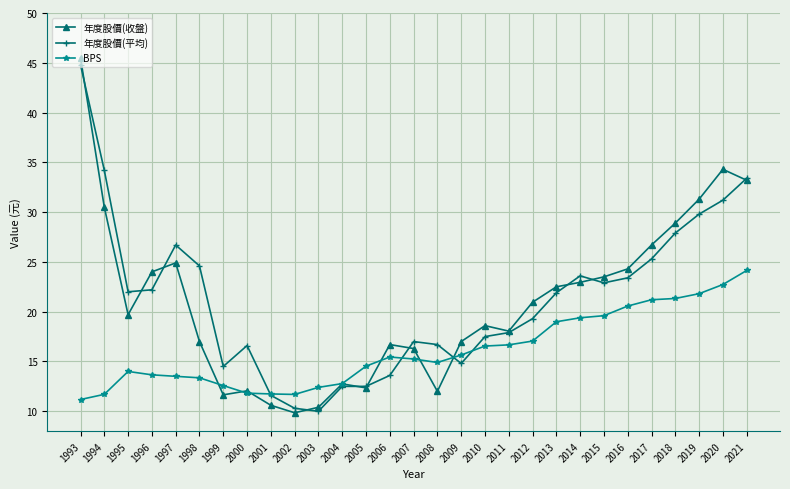

Which series has the largest total across all categories?

年度股價(平均)